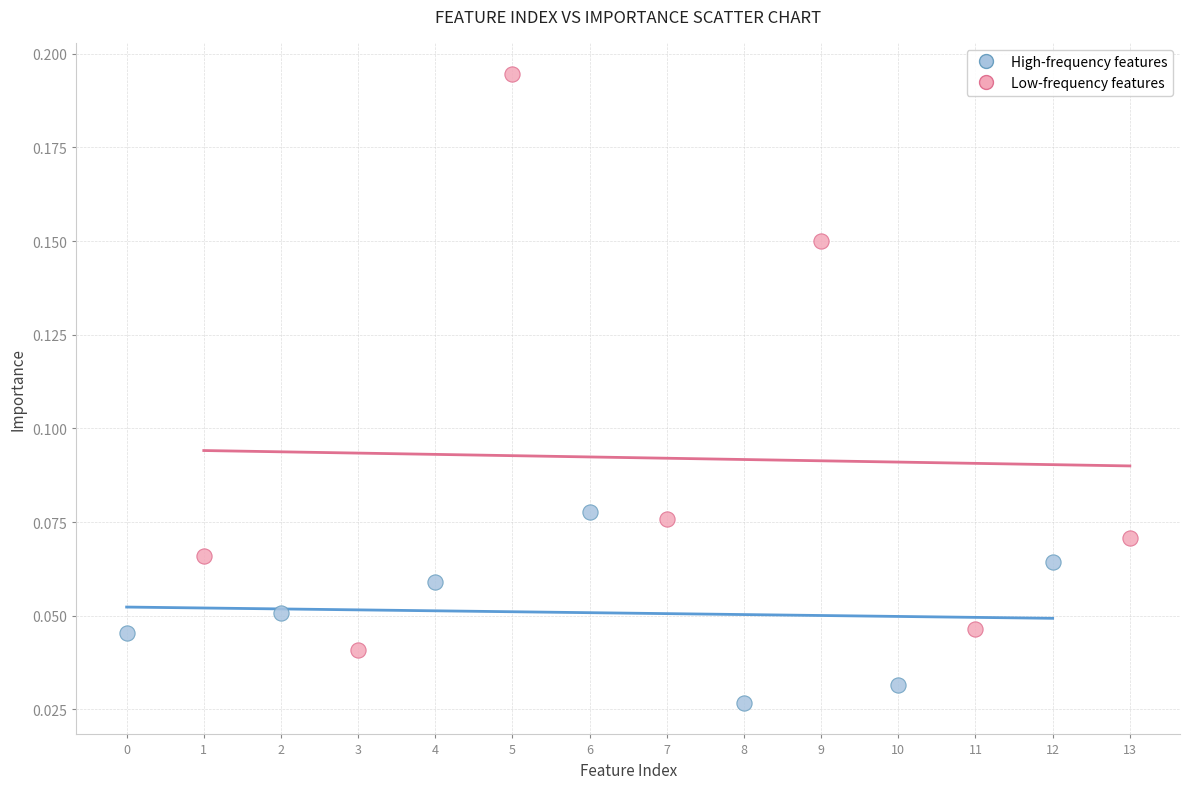

Which series has the widest spread of Y values?

Low-frequency features